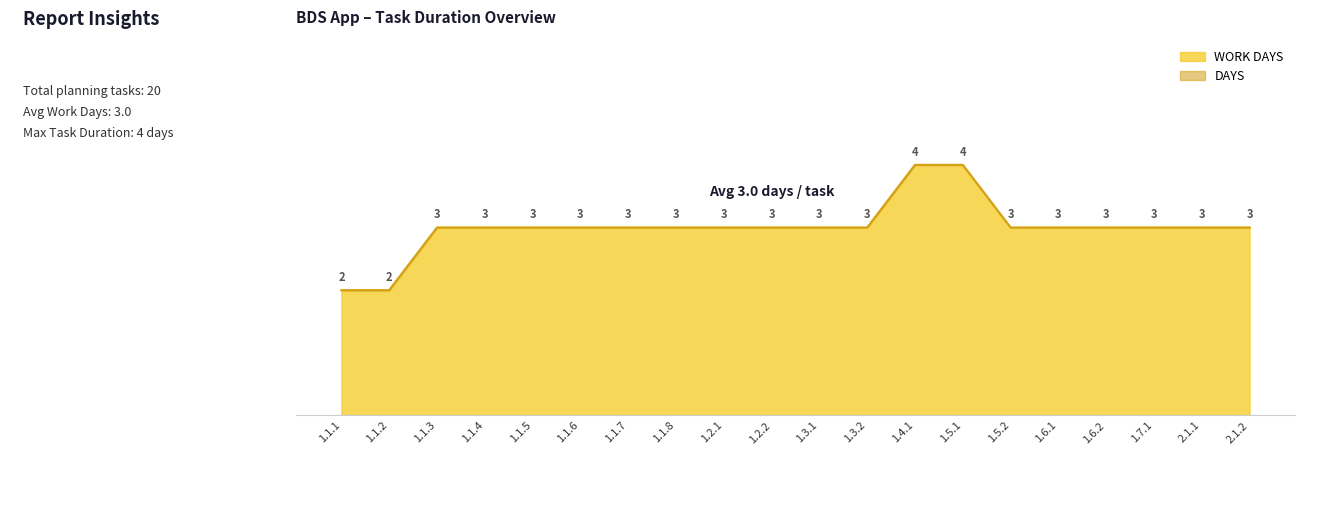

List the labels in order of WORK DAYS value, smallest first.

1.1.1, 1.1.2, 1.1.3, 1.1.4, 1.1.5, 1.1.6, 1.1.7, 1.1.8, 1.2.1, 1.2.2, 1.3.1, 1.3.2, 1.5.2, 1.6.1, 1.6.2, 1.7.1, 2.1.1, 2.1.2, 1.4.1, 1.5.1